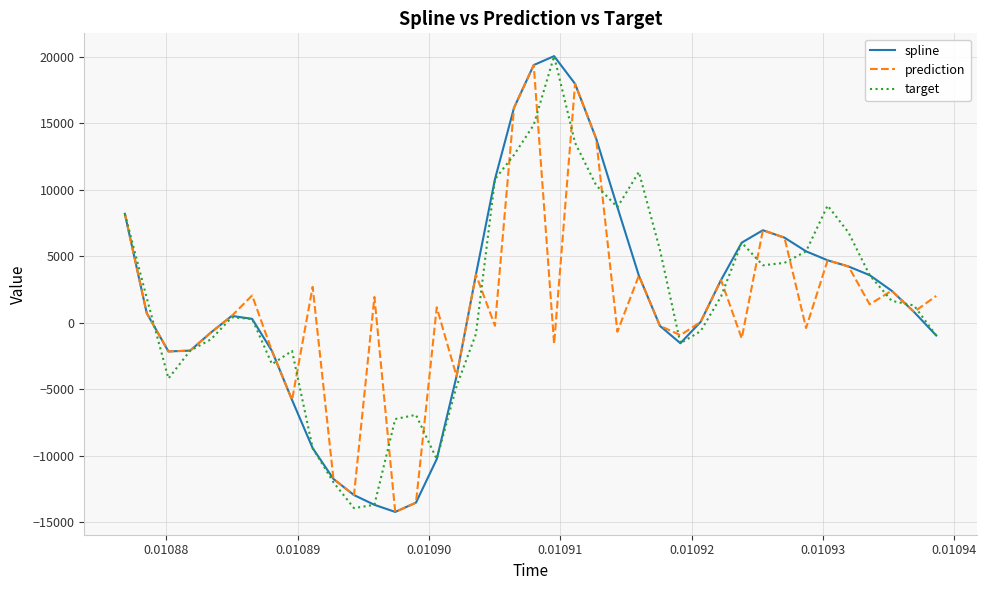

What is the highest value of the spline series?

20049.6